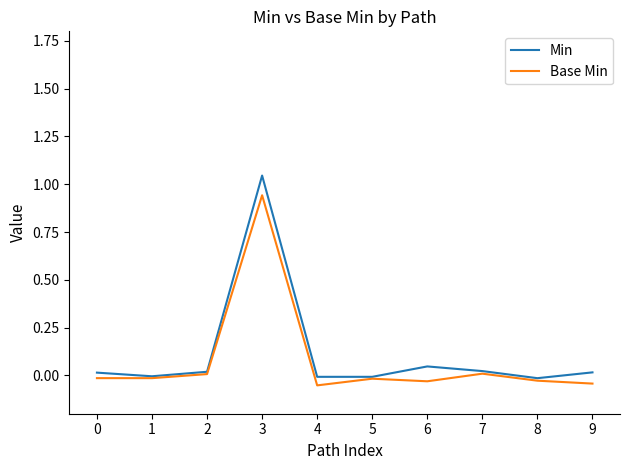

The Base Min series shows 0.0 at 2. True or false?

True